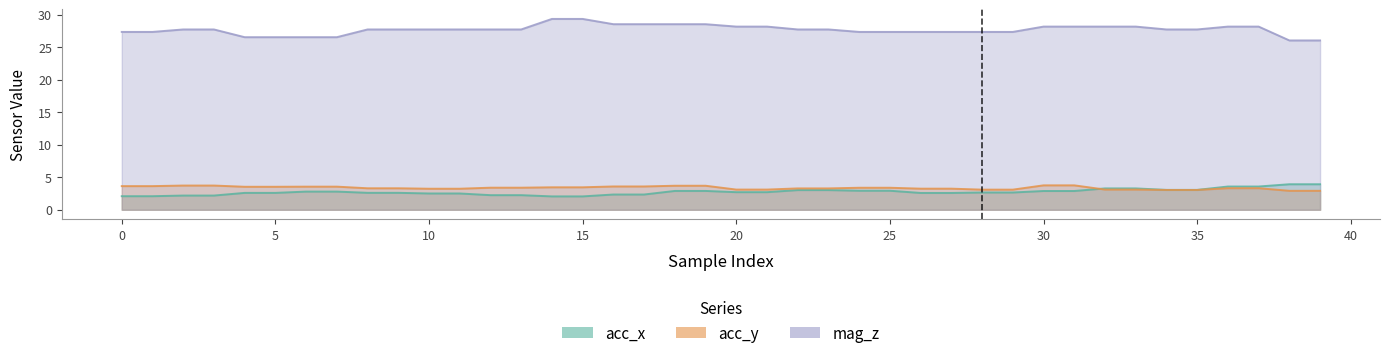

What is the sum of the acc_y values at 8 and 7?

6.9